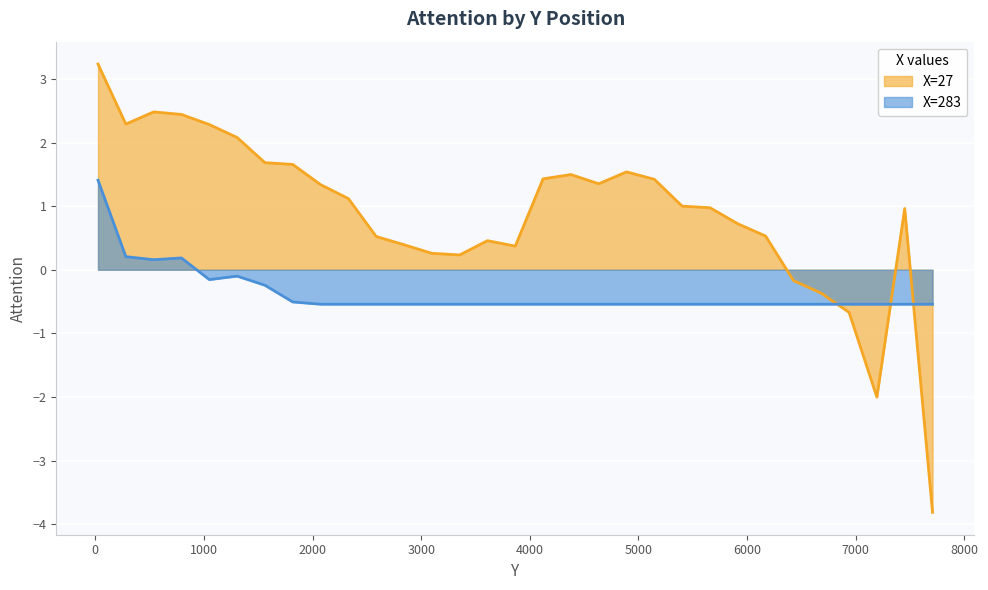

How many lines are shown in the chart?

2